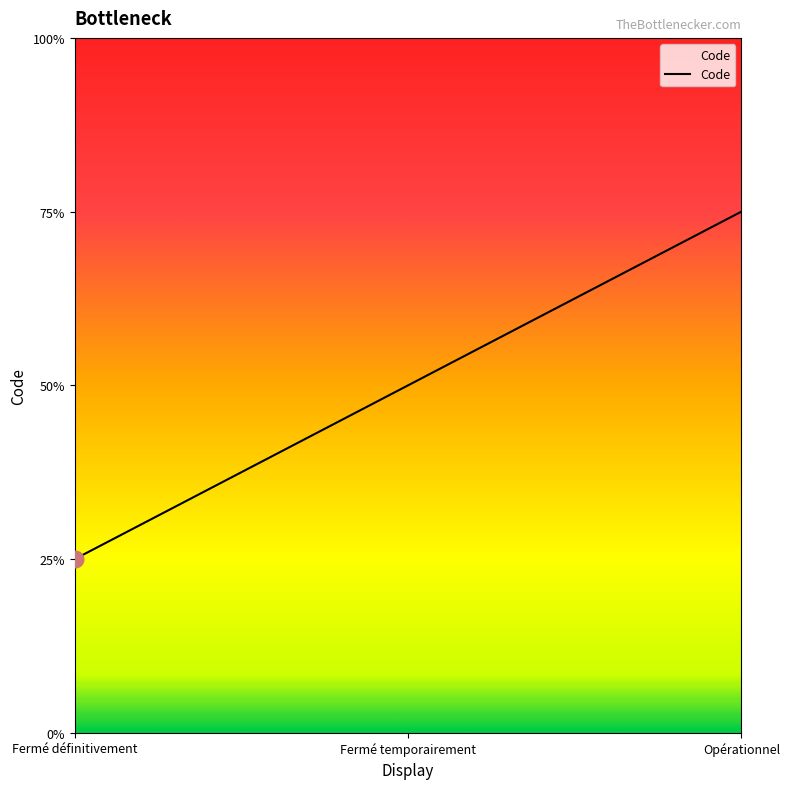

List the labels in order of value, largest first.

Opérationnel, Fermé temporairement, Fermé définitivement